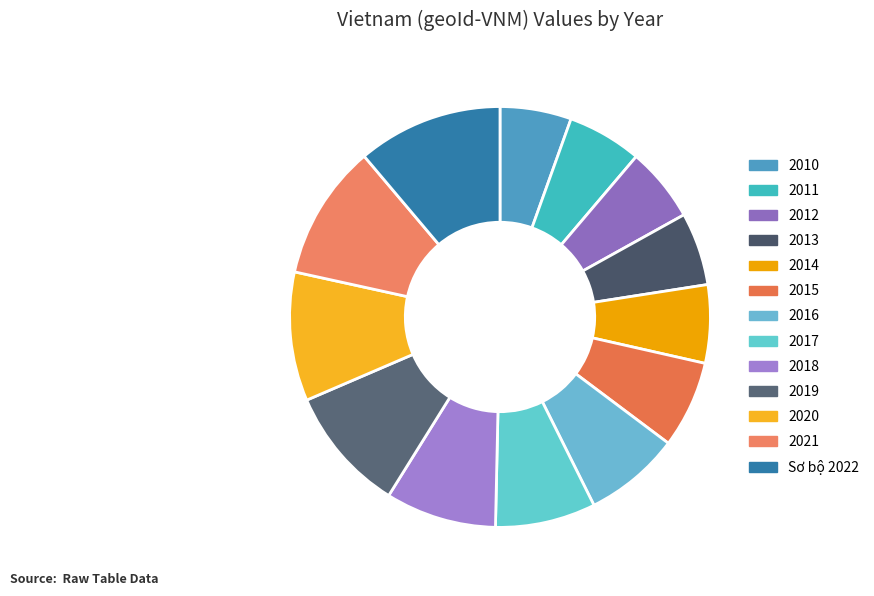

The 2021 slice represents 24% of the pie. True or false?

False